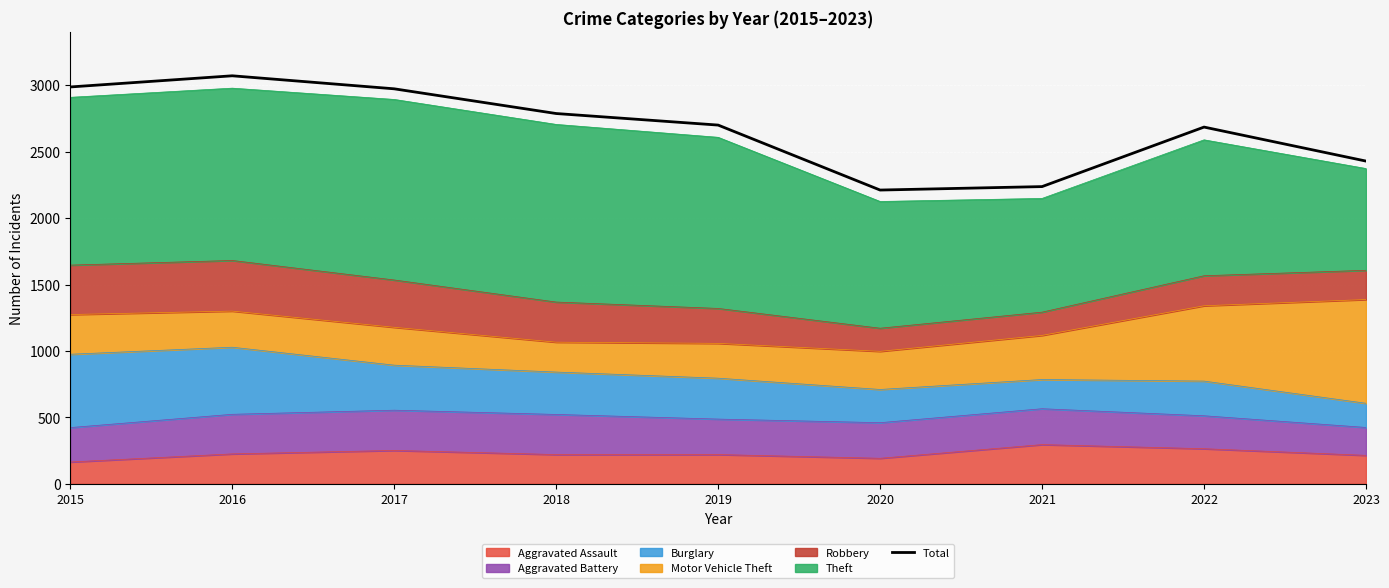

How many lines are shown in the chart?

1